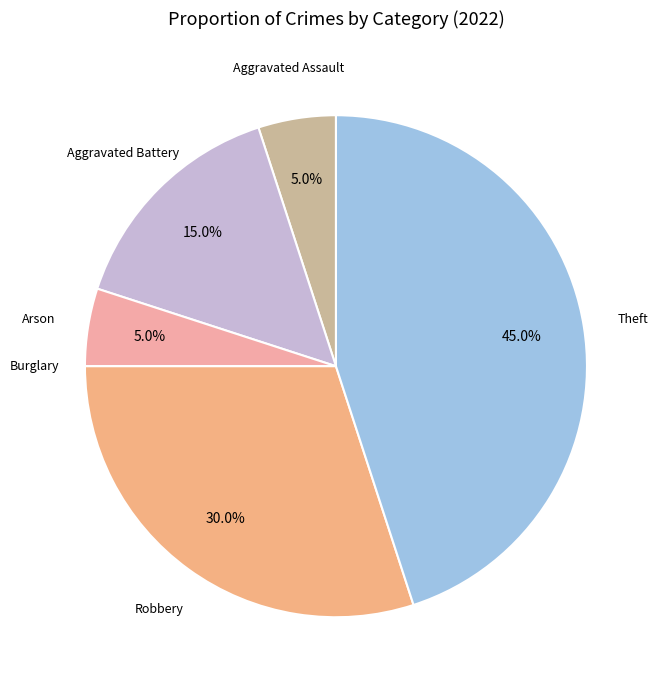

Which slice is the largest?

Theft